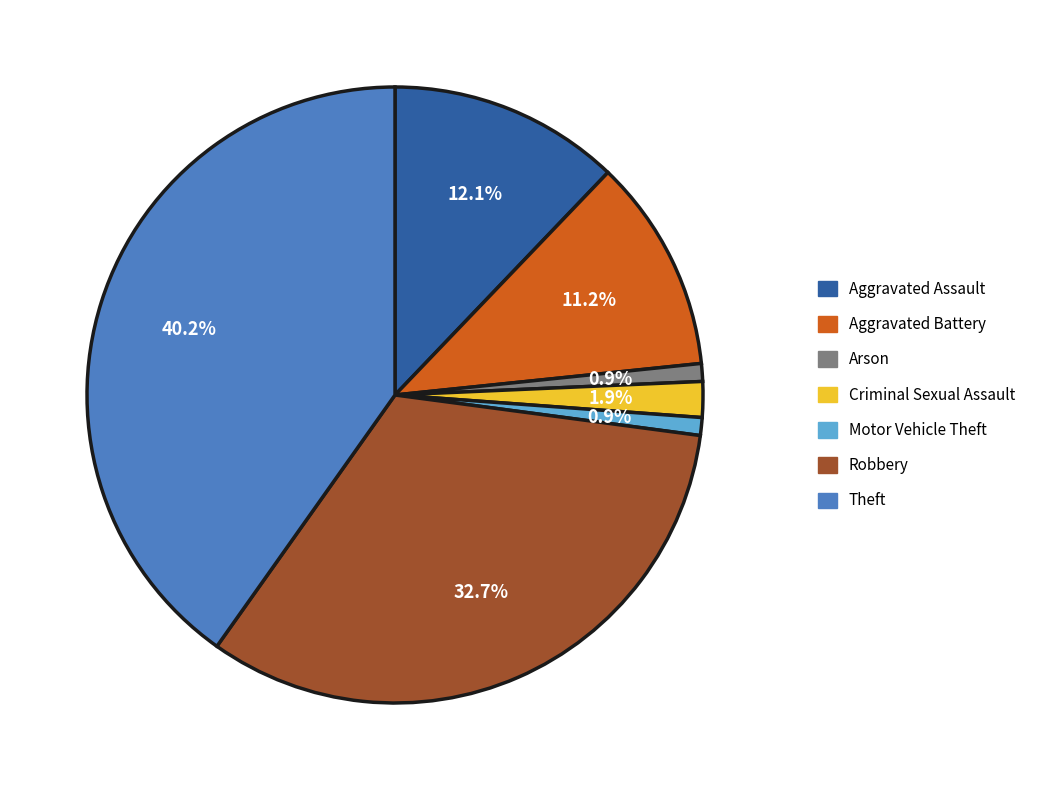

To the nearest percent, what percentage of the pie is Criminal Sexual Assault?

2%